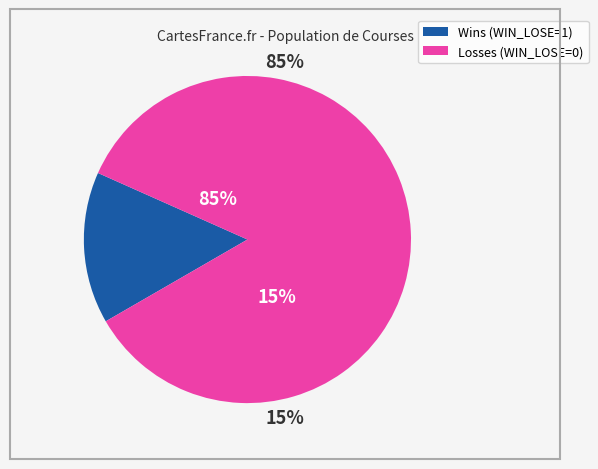

True or false: Townsville R2 accounts for 12% of the total.

False